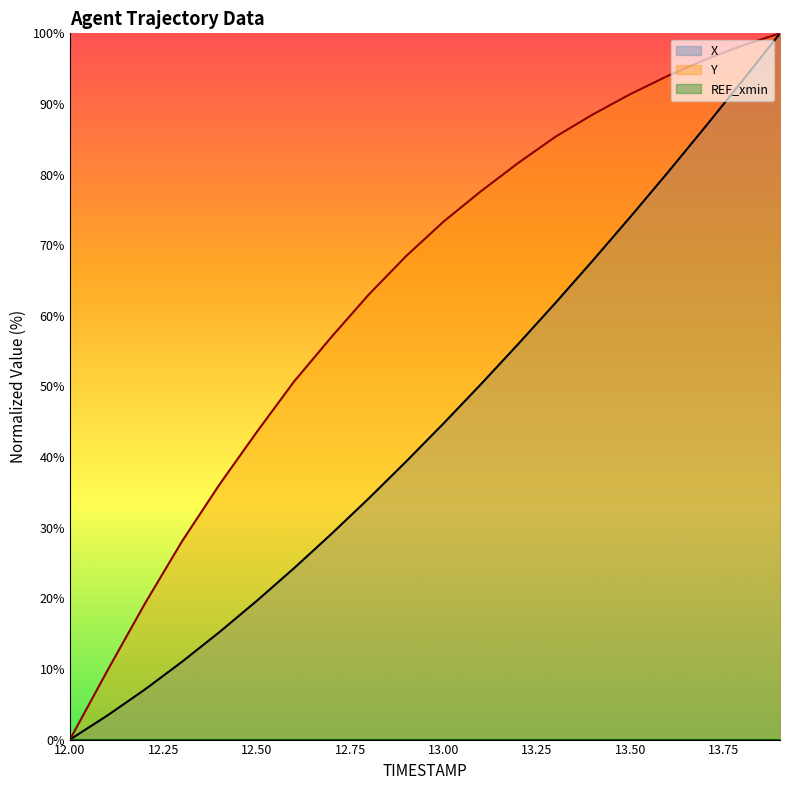

True or false: X and Y intersect in this chart.

False